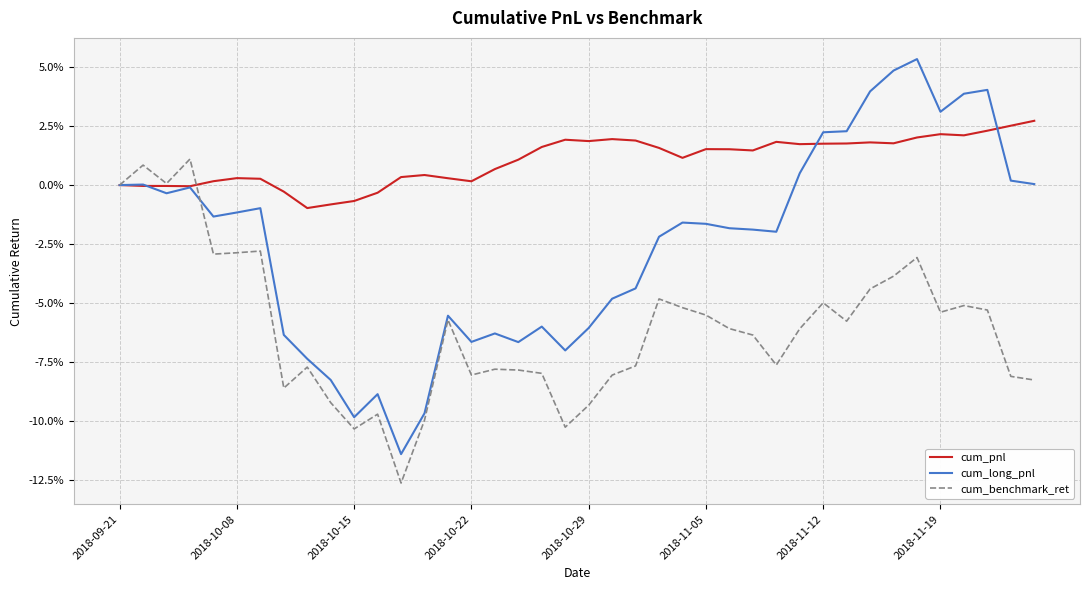

At which category does the chart reach its peak across all series?

34